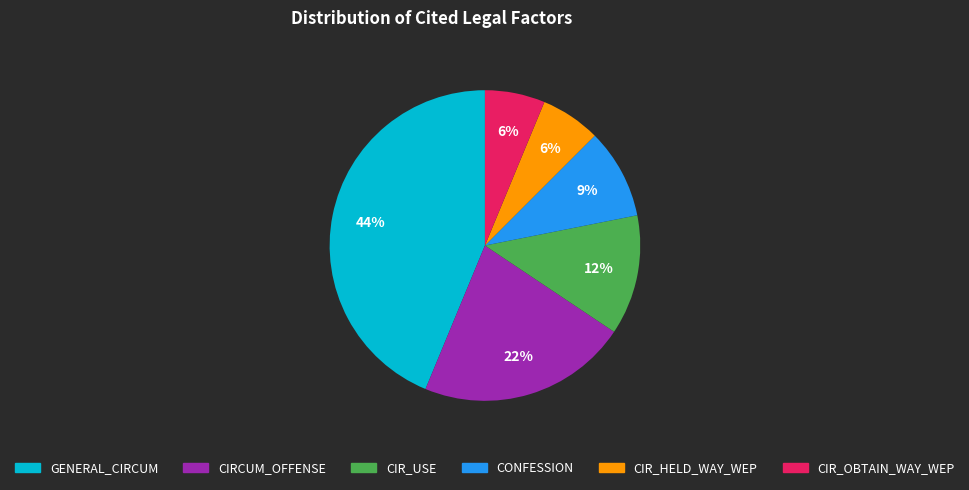

How many segments does this pie chart have?

6